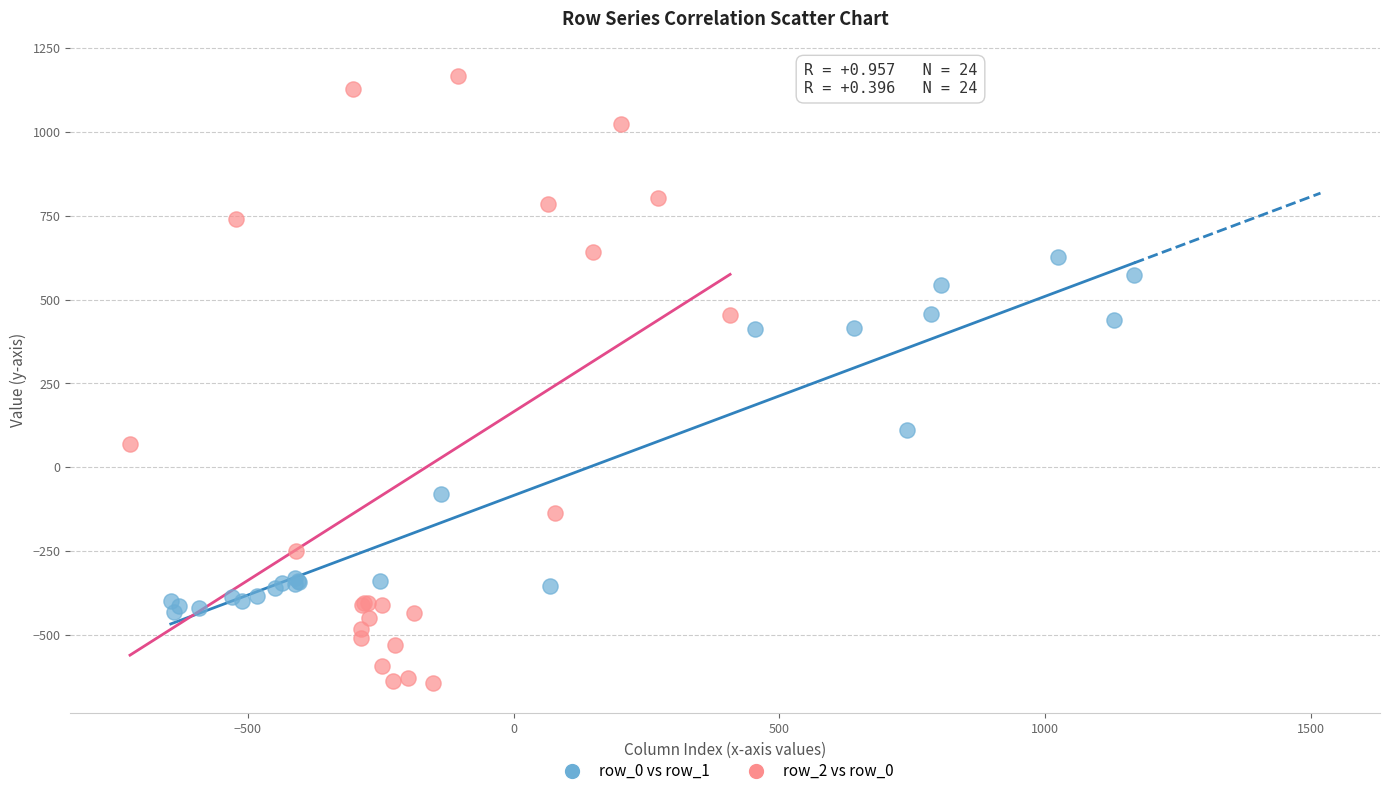

Which series reaches the minimum Y coordinate?

row_2 vs row_0